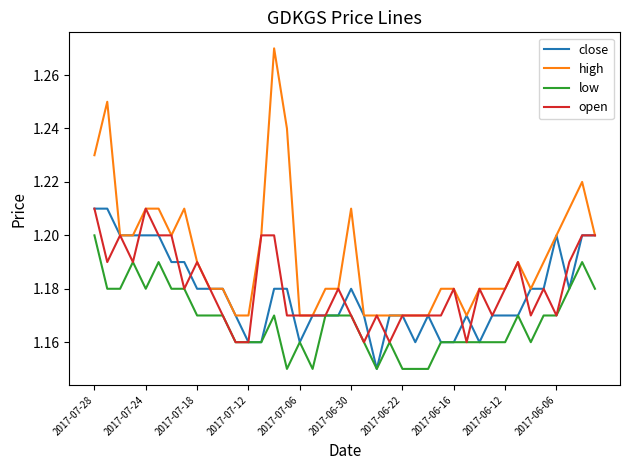

True or false: high and low cross at least once.

False